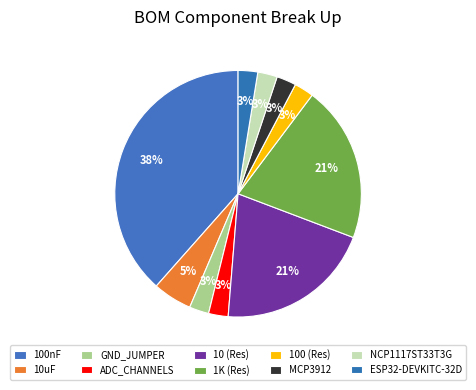

Between 1K (Res) and 100nF, which is larger?

100nF